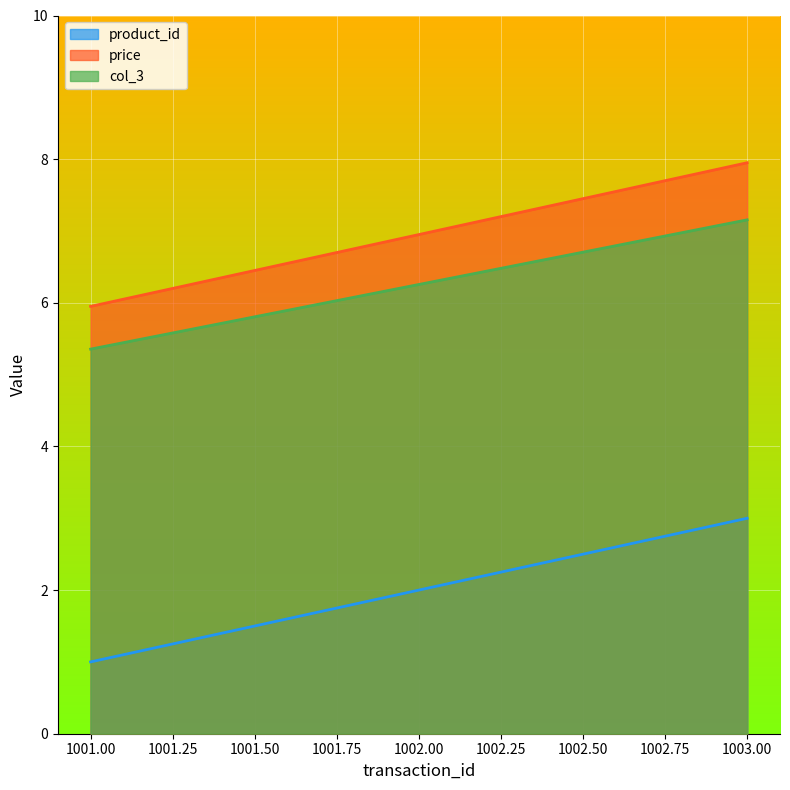

What is the value of the product_id point at the 3rd from the left?

3.0